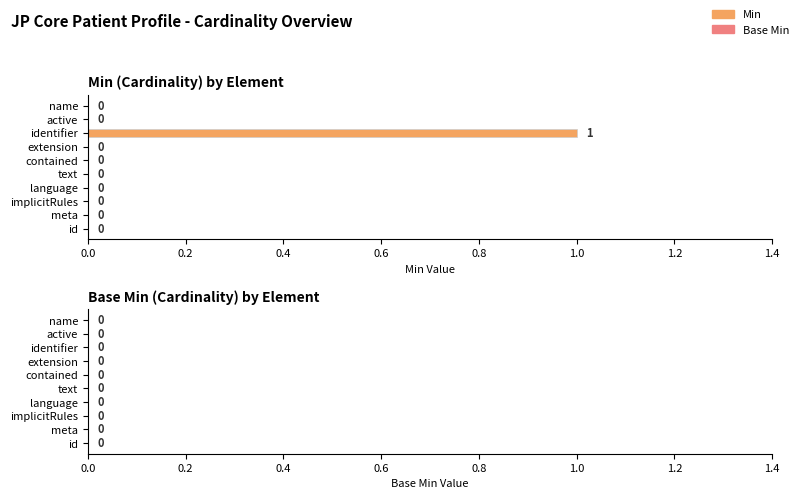

What is the change in value from language to identifier?

+1